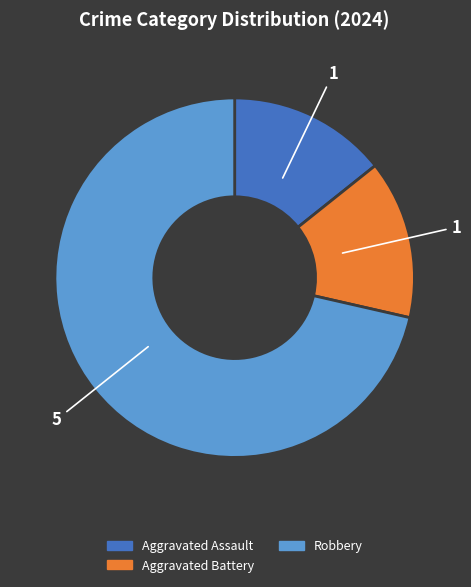

What is the largest slice in the pie chart?

Robbery